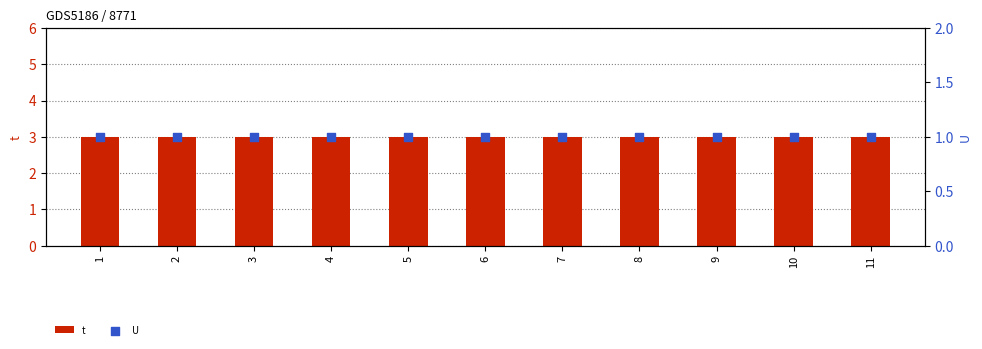

What is the total value across all series at 9?

4